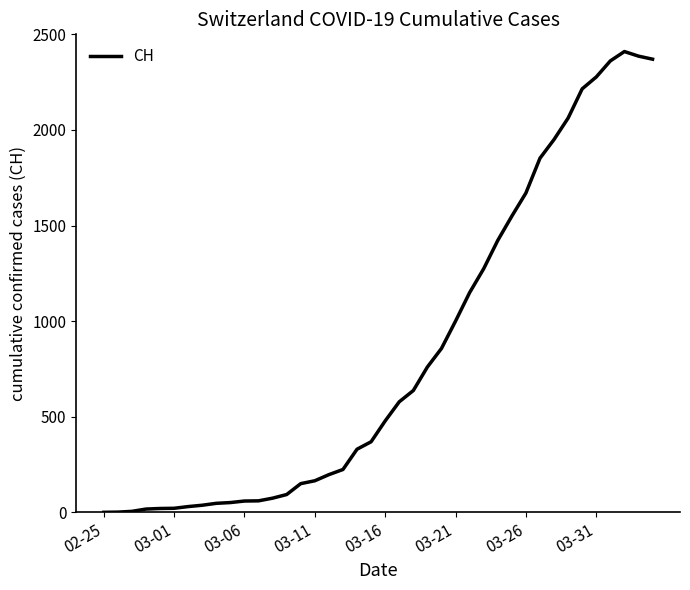

What is the difference between the maximum and minimum values?

2410